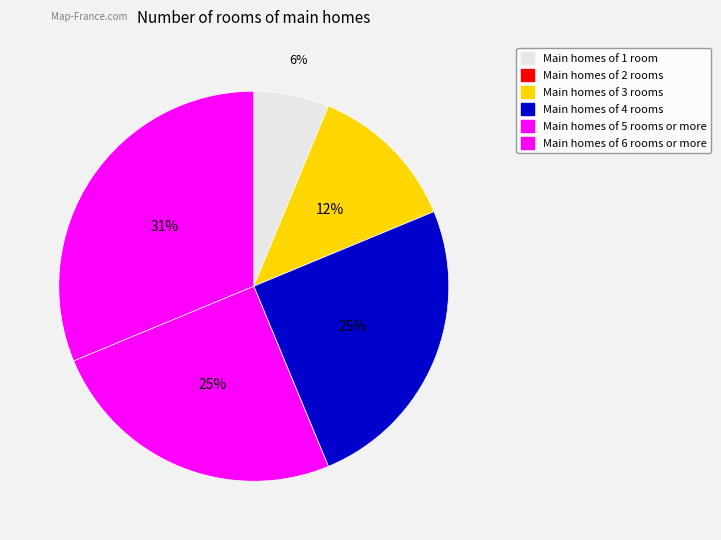

Count the number of slices in the pie.

5